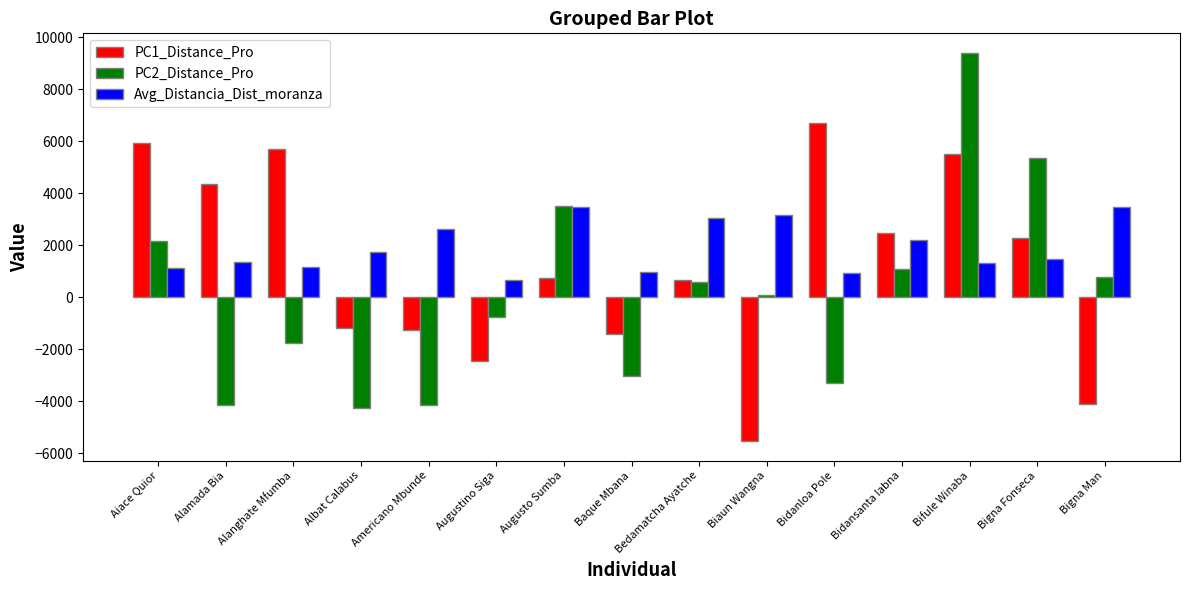

What value does the PC1_Distance_Pro series have at Bifule Winaba?

5512.3